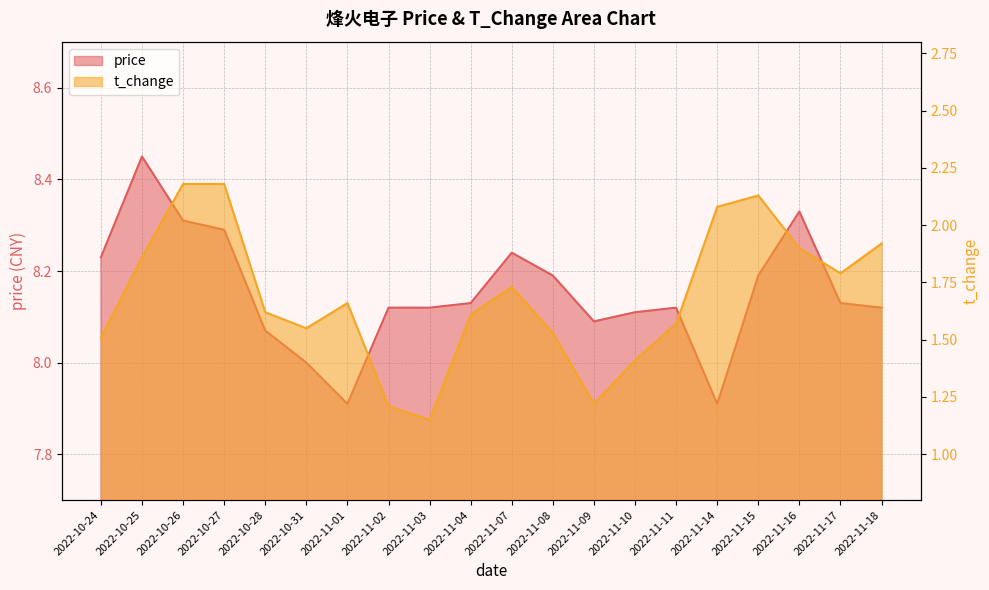

How many lines are shown in the chart?

2